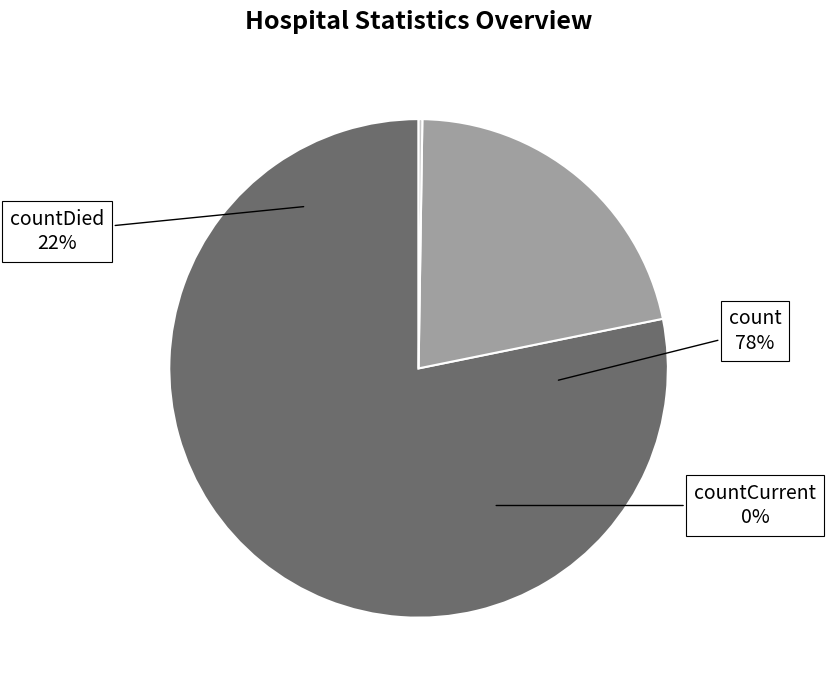

Which slice is the smallest?

countCurrent